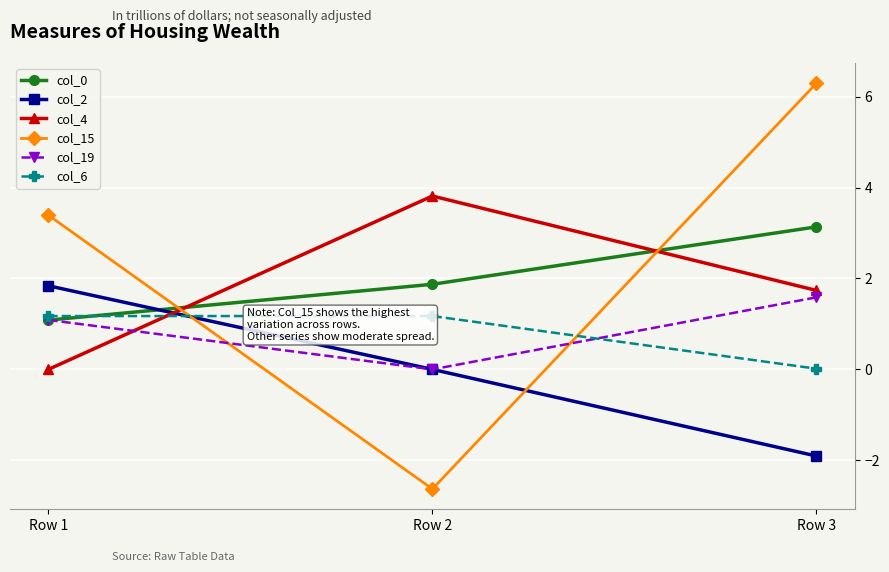

Which label corresponds to the smallest value in the chart?

Row 2